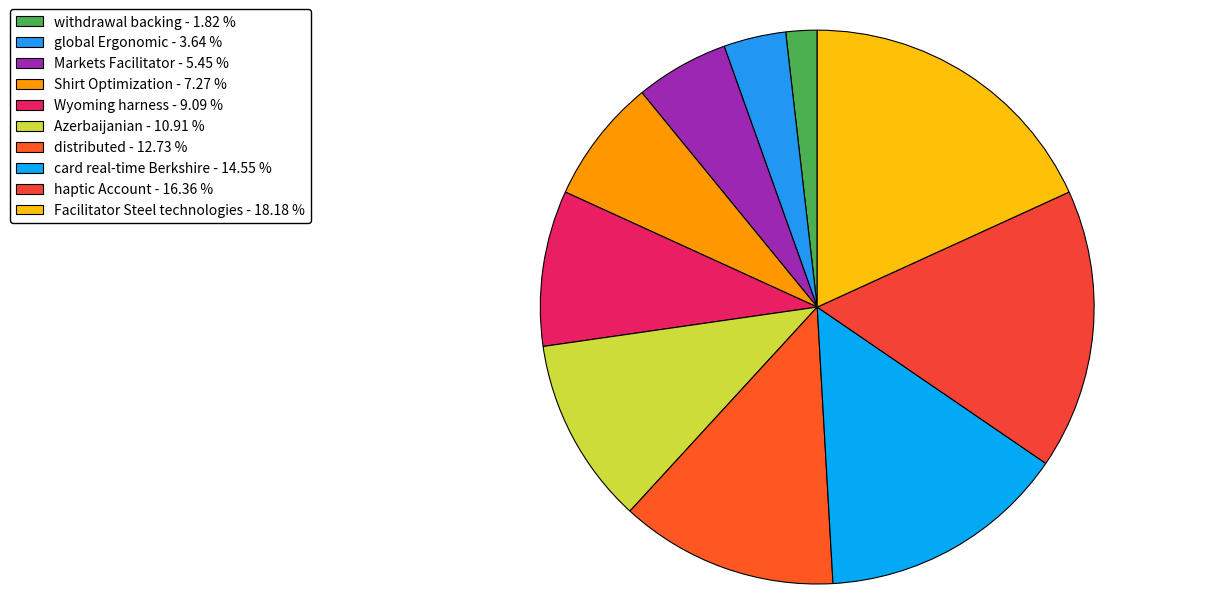

Approximately how many times larger is the value at Markets Facilitator compared to distributed?

0.4